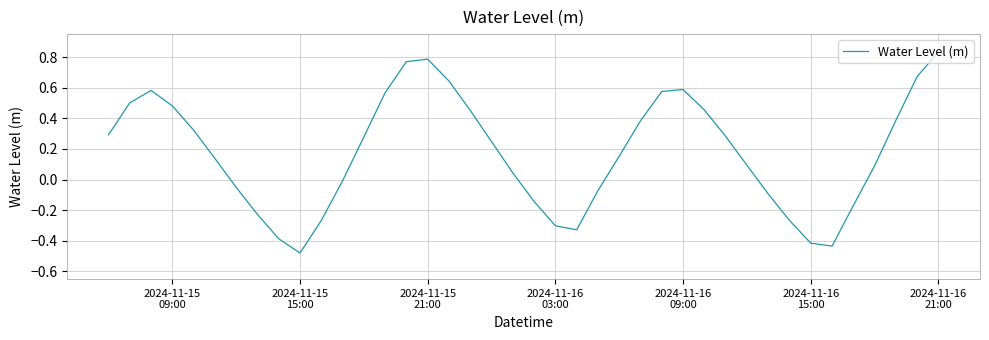

How many values exceed 0?

25